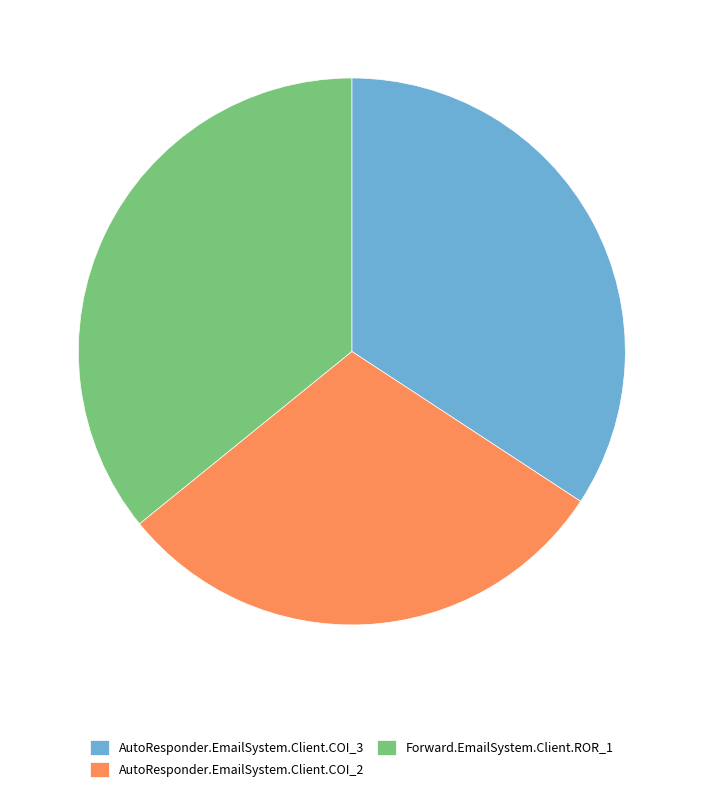

What is the ratio of the value at AutoResponder.EmailSystem.Client.COI_2 to the value at Forward.EmailSystem.Client.ROR_1?

0.8